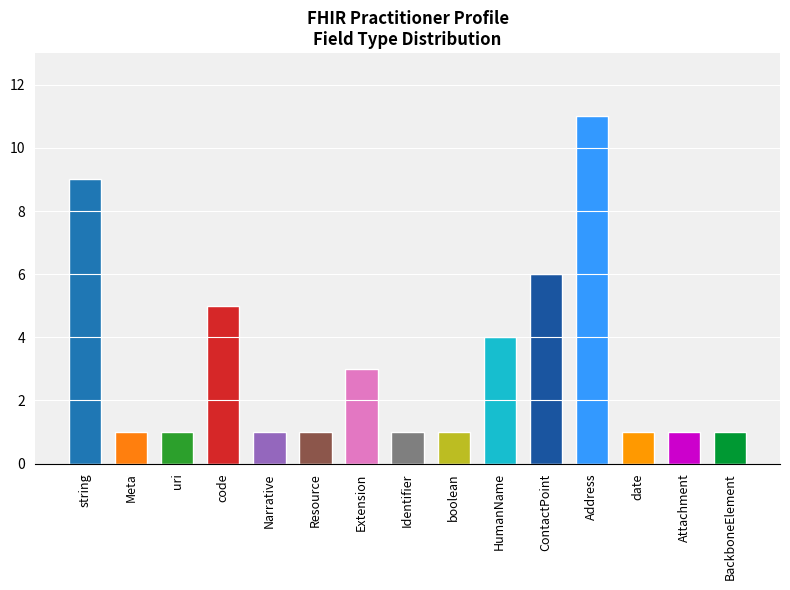

Is it true that the value at Attachment is 1?

True